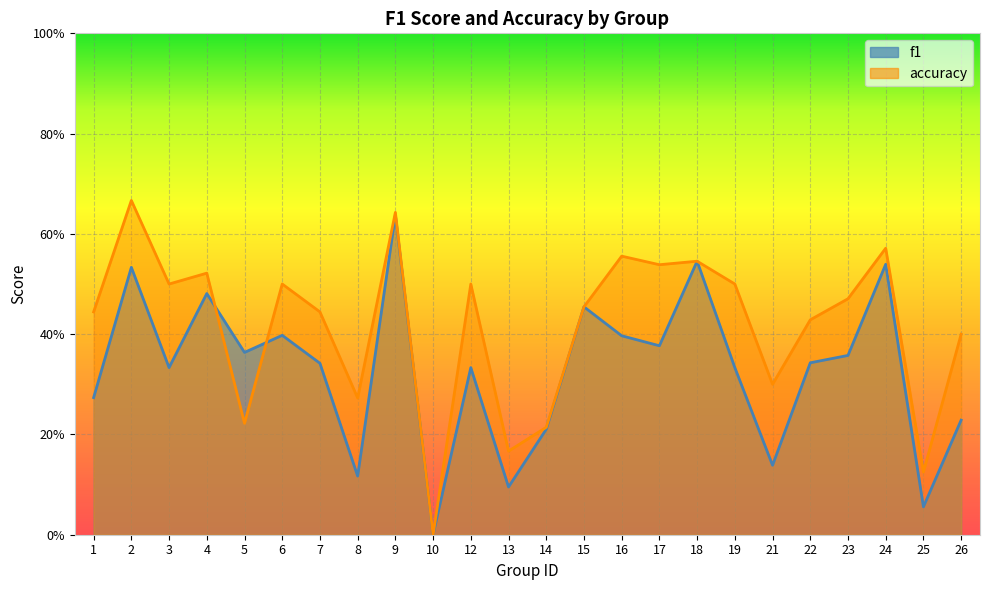

What is the total value across all series at 15?

0.9